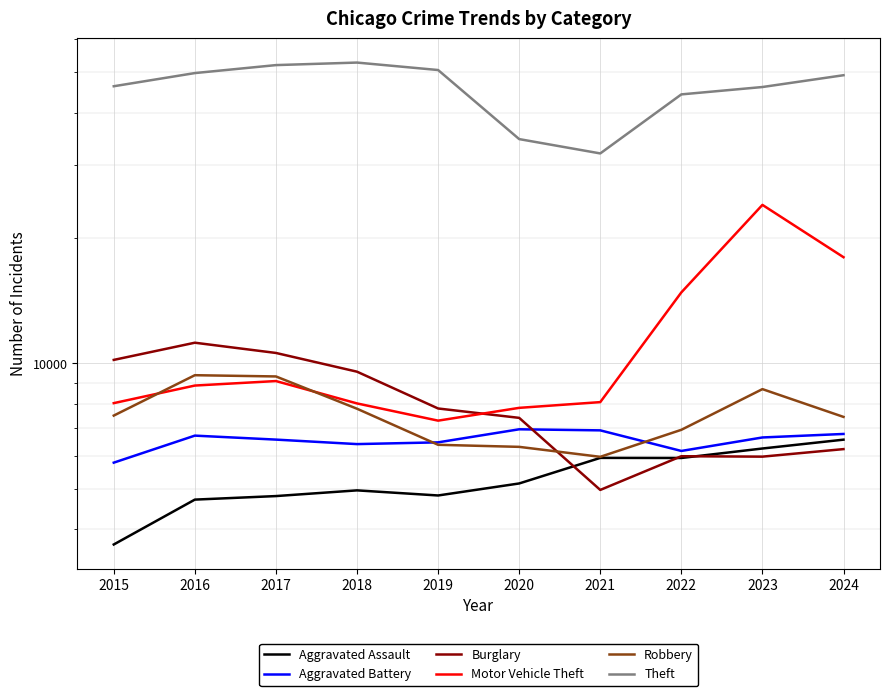

Between 2016 and 2020, which series saw the biggest shift?

Theft